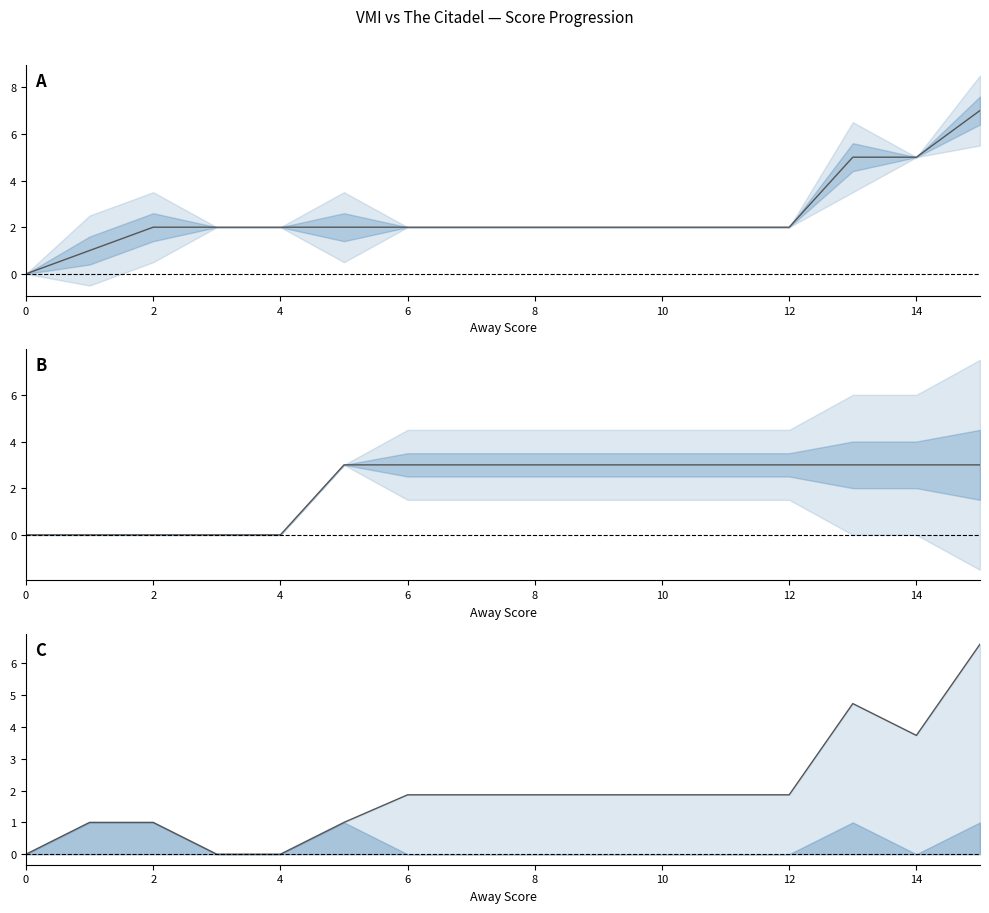

The Away Score series shows 2.0 at 6. True or false?

True